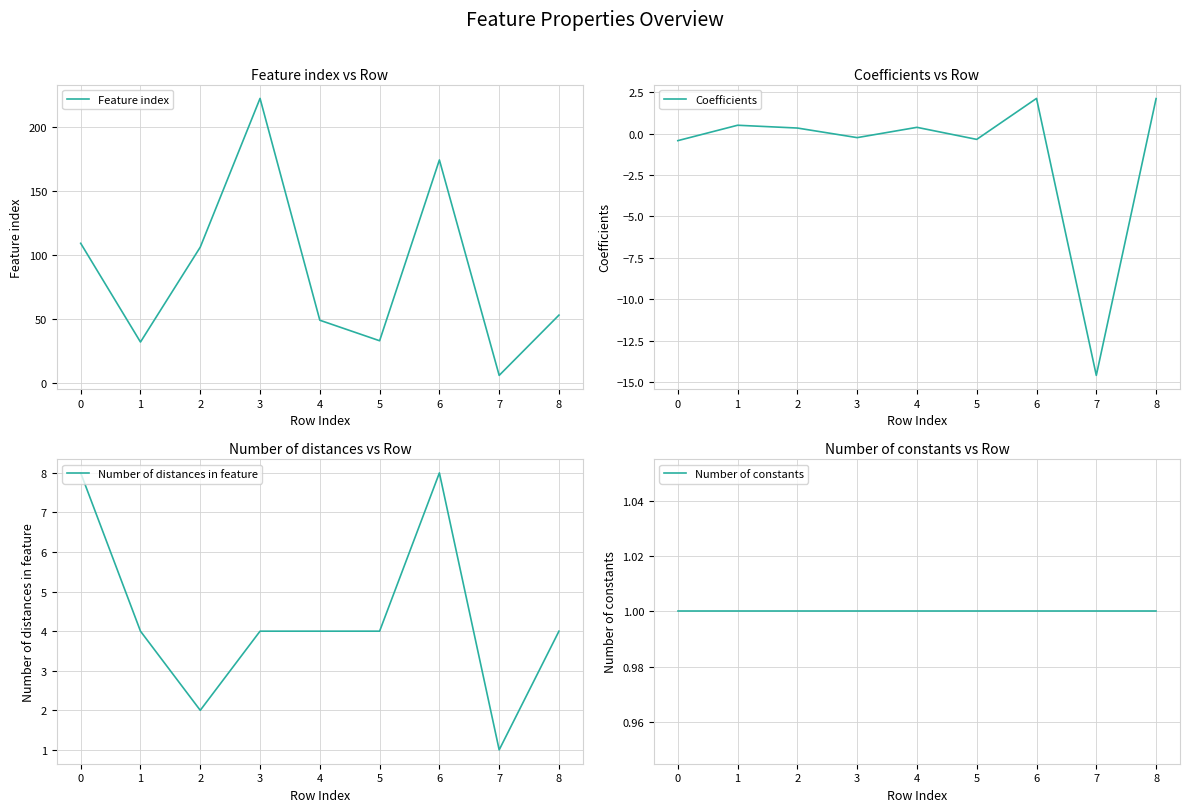

Does the chart display data point markers on the line(s)?

No